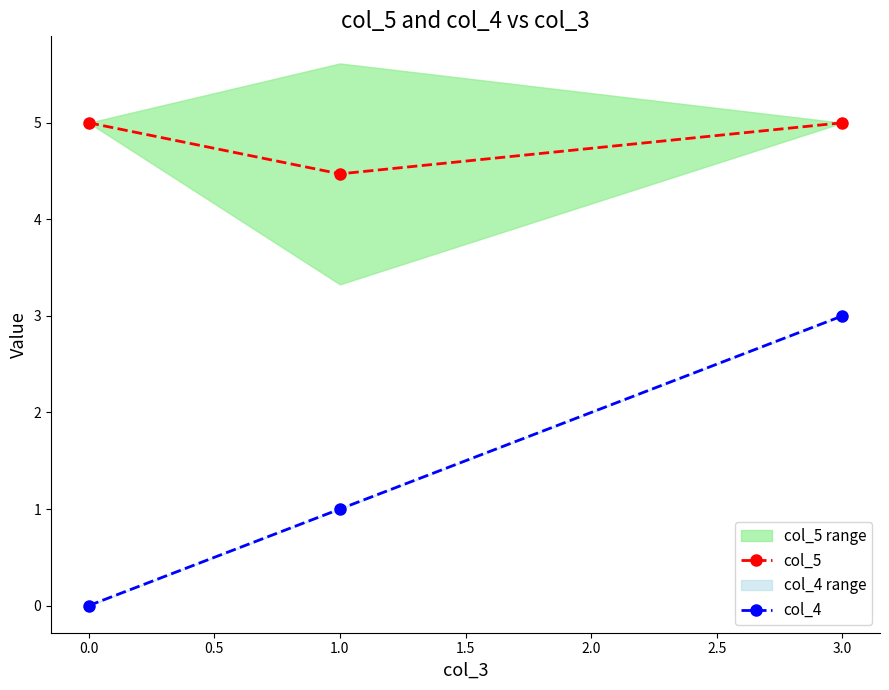

Which series has the widest spread of values?

col_4